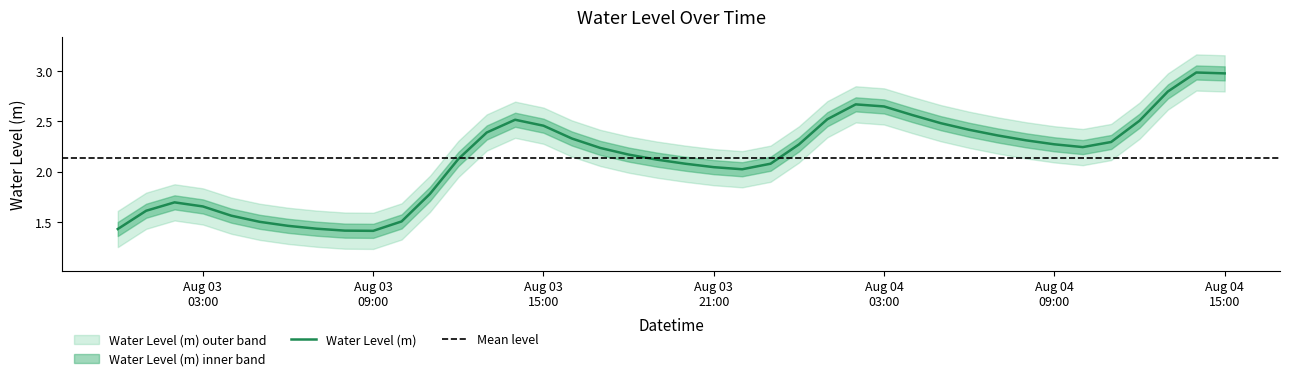

What is the difference between the values at 2023-08-03 13:00:00 and 2023-08-04 15:00:00?

0.6